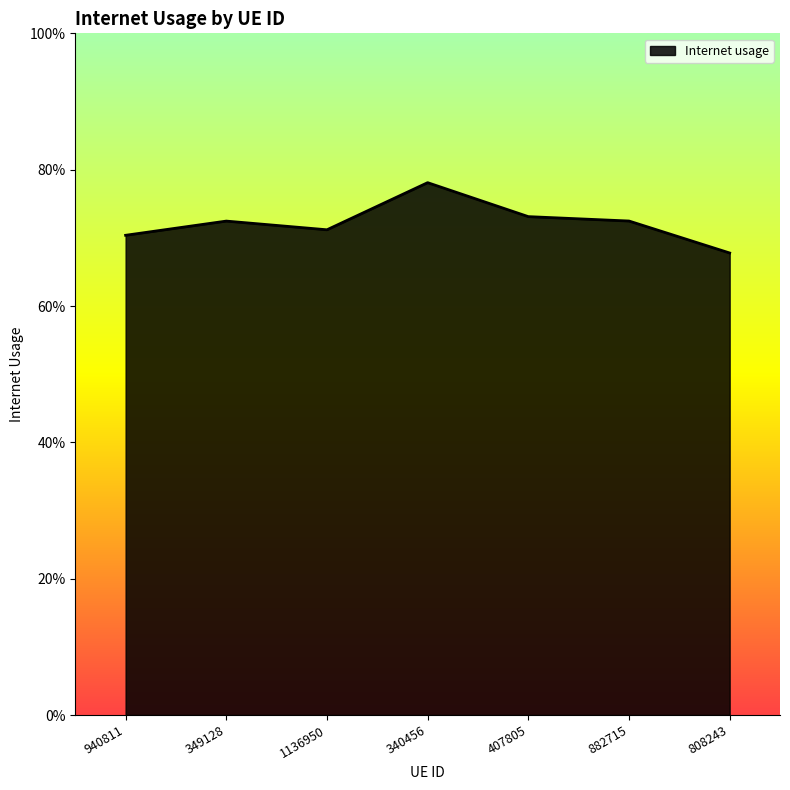

Does the chart display data point markers on the line(s)?

No